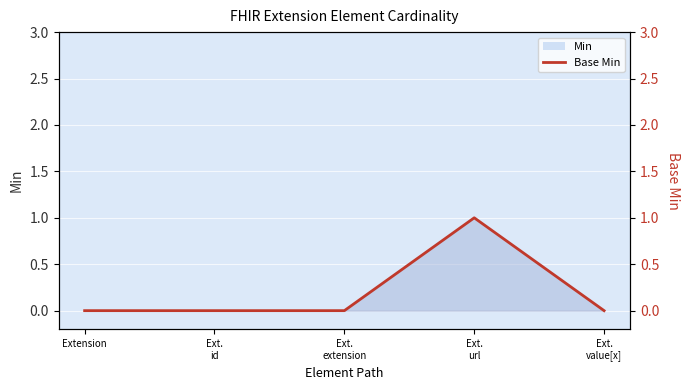

Rank the categories by value from highest to lowest.

Ext.
url, Extension, Ext.
id, Ext.
extension, Ext.
value[x]